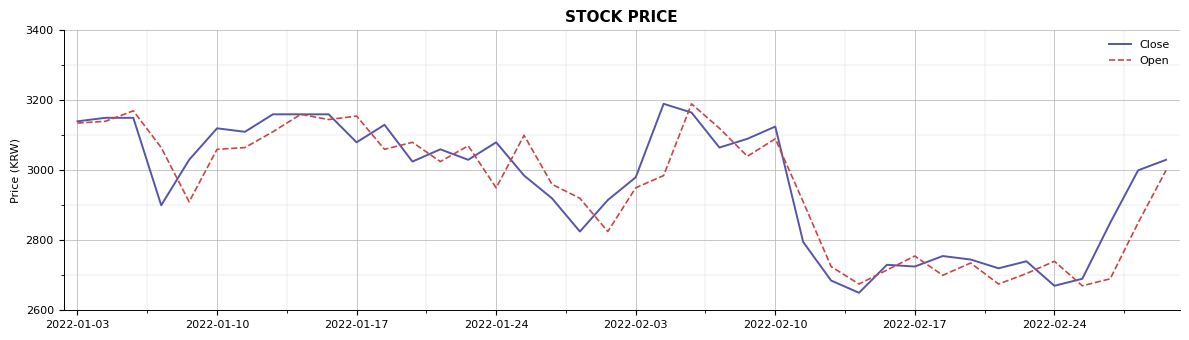

Rank the series by their average value, from lowest to highest.

Open, Close